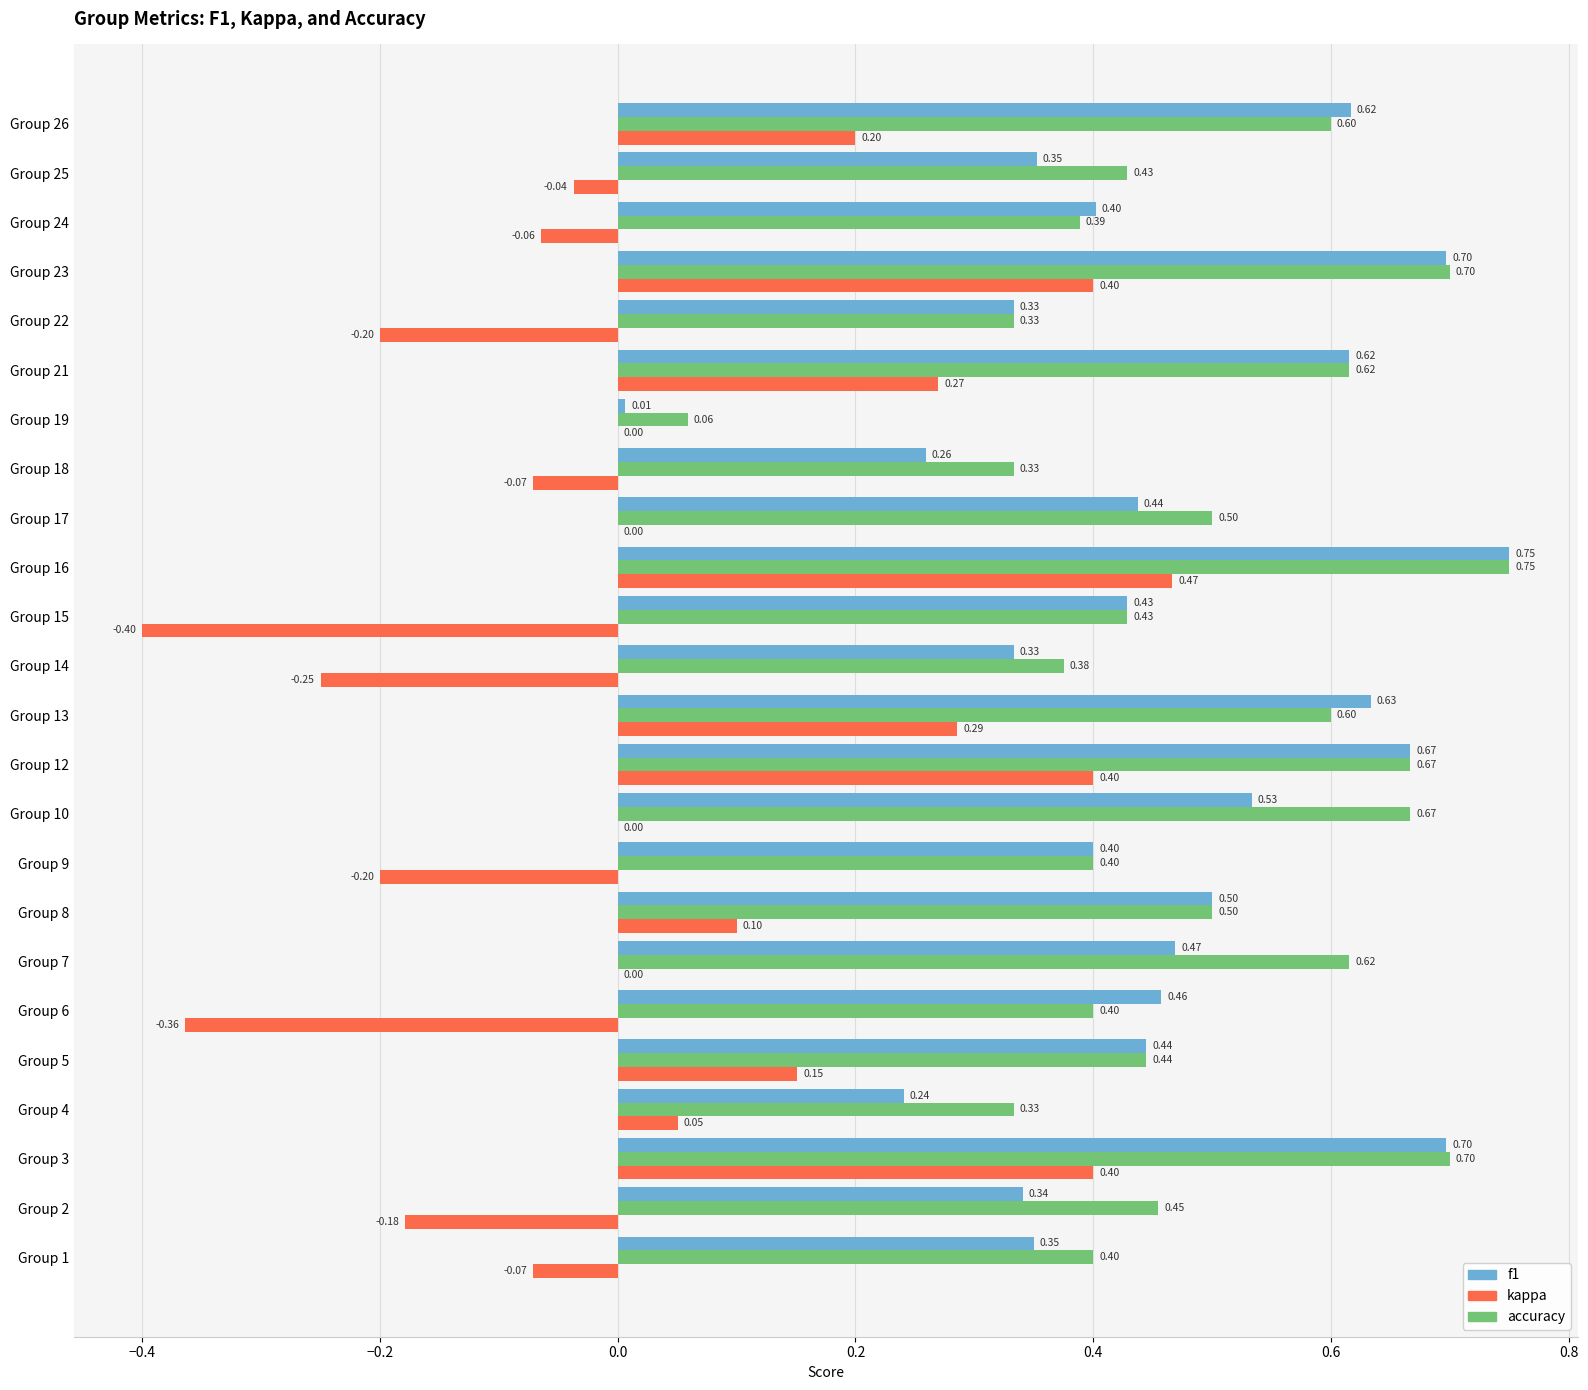

Which series changed the most between Group 18 and Group 25?

accuracy